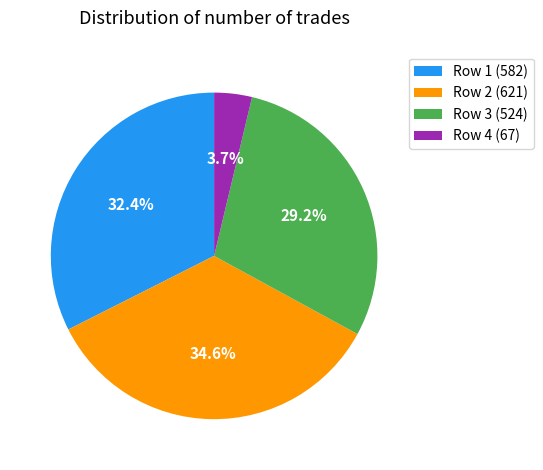

Rank the categories by value from lowest to highest.

Row 4 (67), Row 3 (524), Row 1 (582), Row 2 (621)